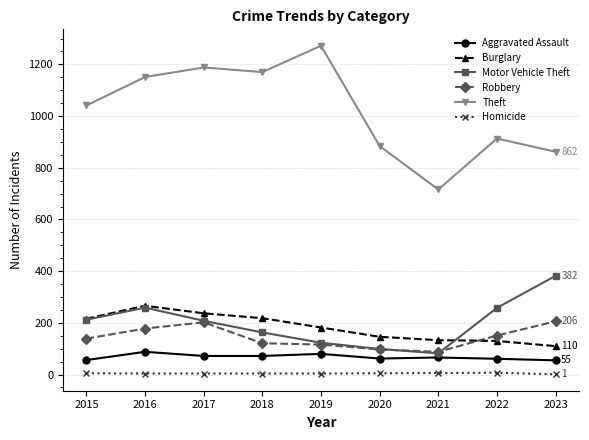

What is the total value across all series at 2022?

1520